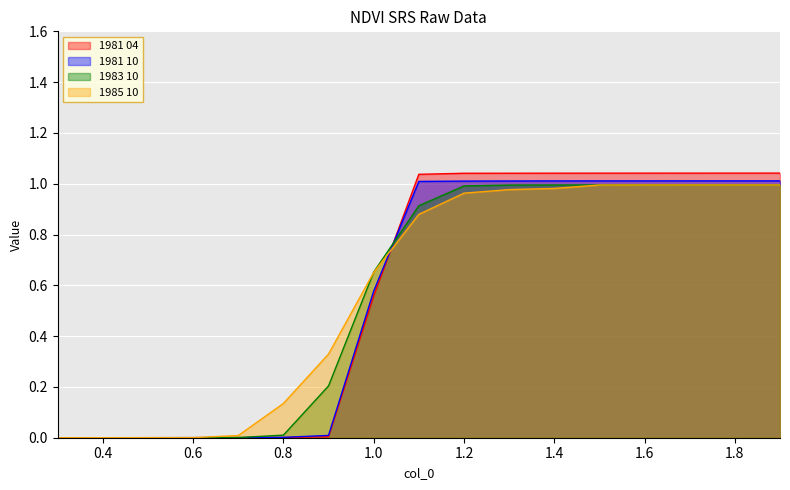

What is the difference between the second highest and minimum values in the 1983 10 series?

1.0